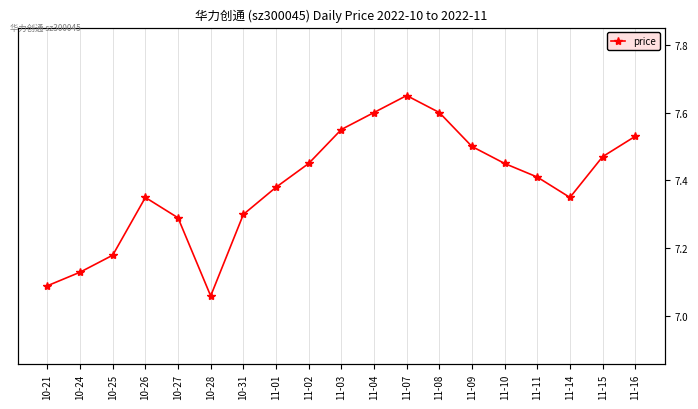

What position from the right is 11-07?

8